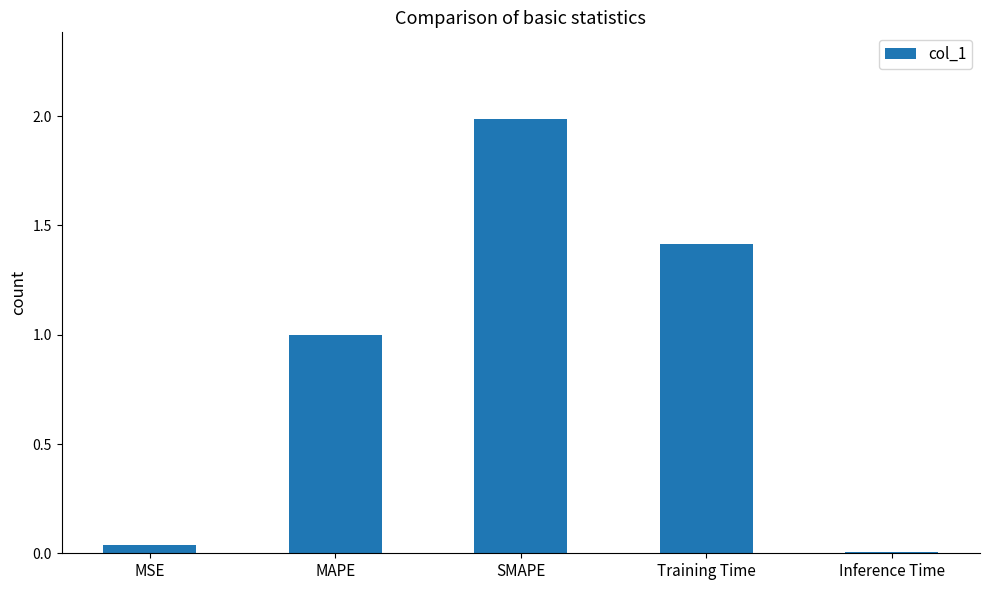

Rank the categories by value from lowest to highest.

Inference Time, MSE, MAPE, Training Time, SMAPE